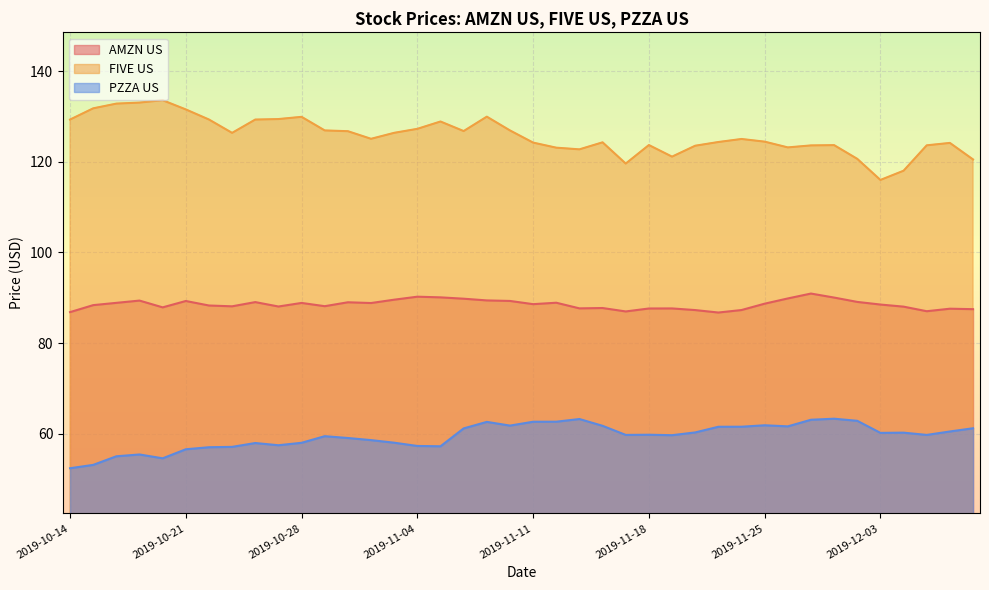

True or false: AMZN US and FIVE US cross at least once.

False